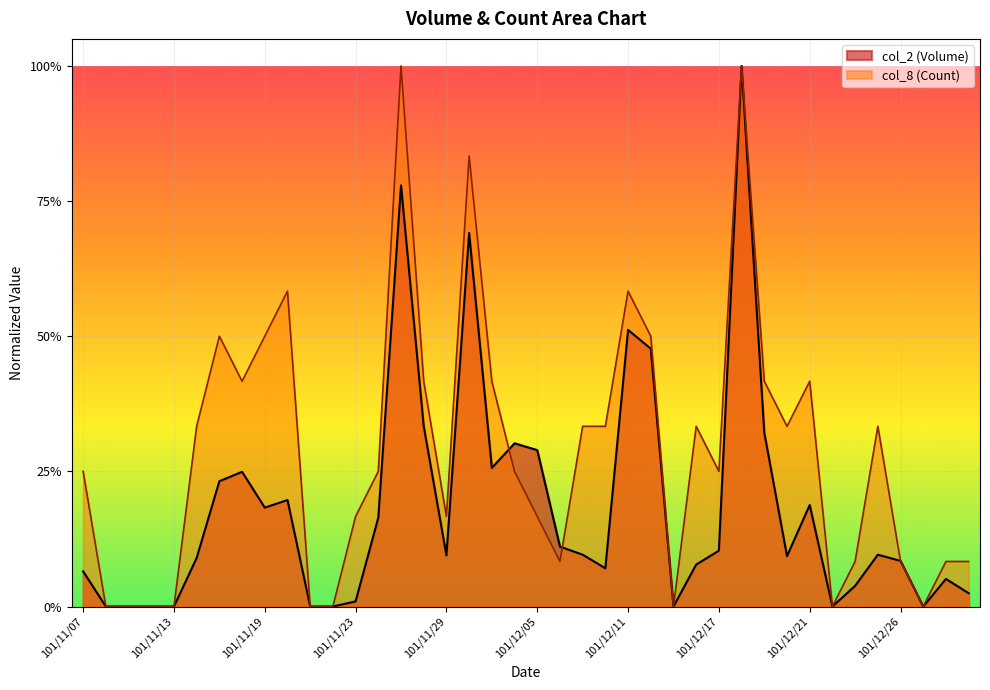

The col_8 (Count) series shows 0.0 at 101/12/13. True or false?

True